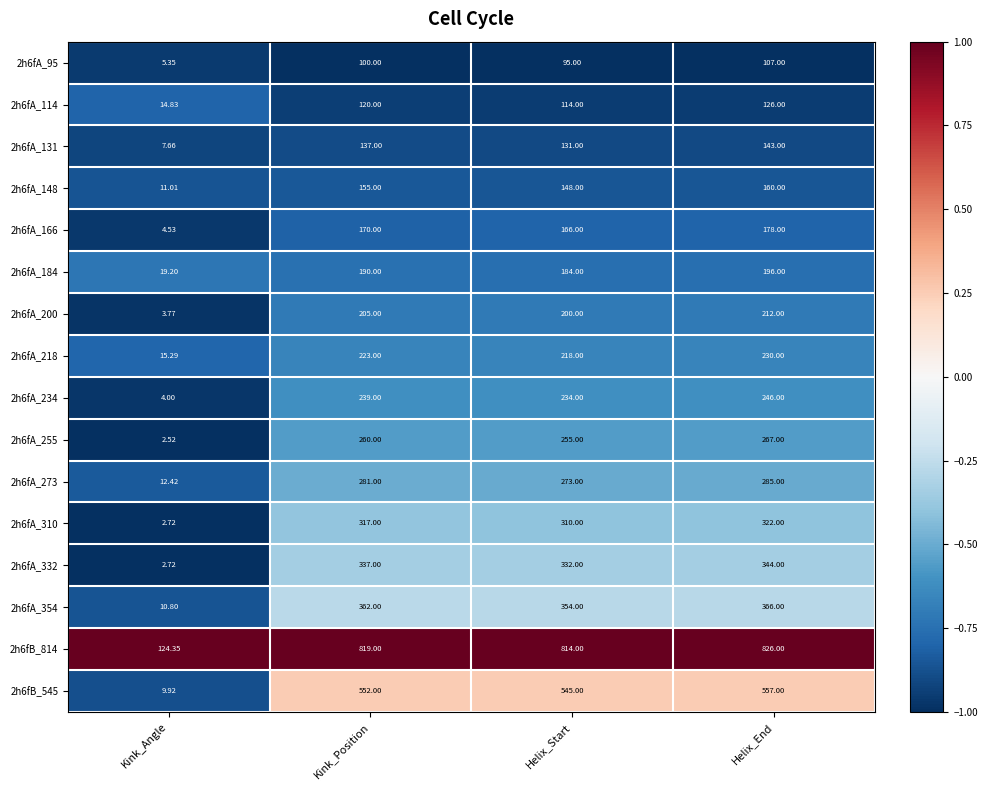

At which category is the sum across all series the highest?

Helix_End